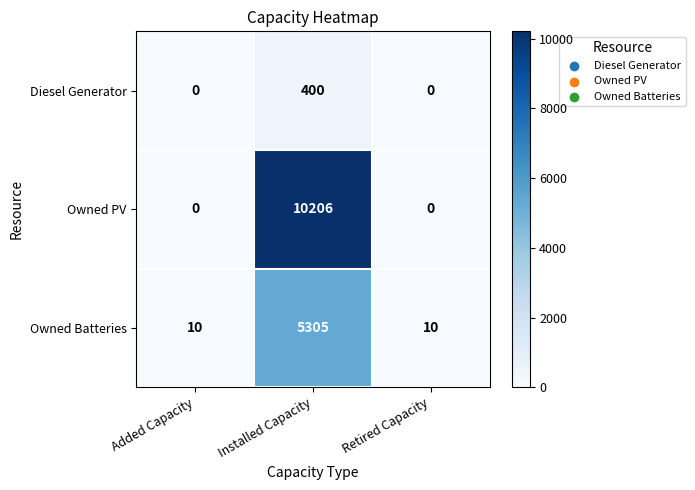

What is the average value of the Owned Batteries series?

1775